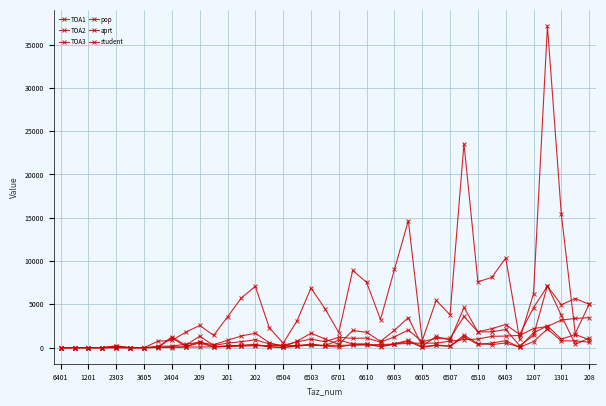

Which series has the largest total across all categories?

pop